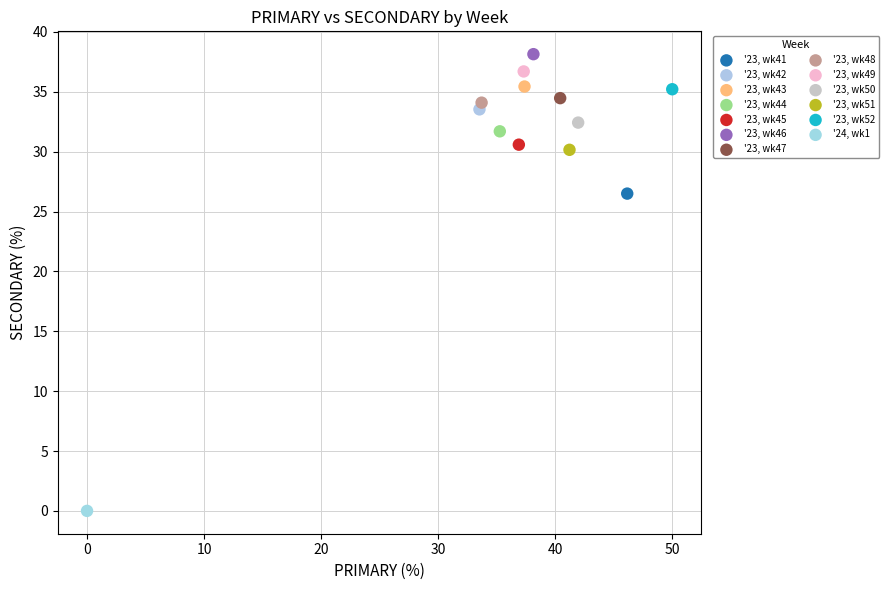

Which series contains the highest Y value?

'23, wk46